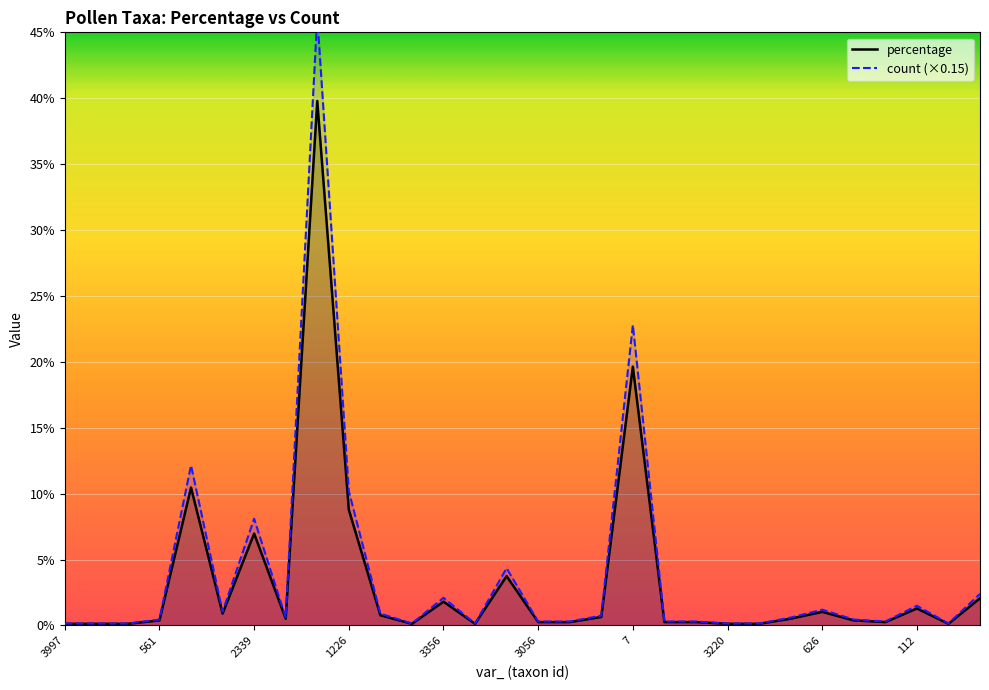

List the series in order of their overall mean, lowest first.

percentage, count